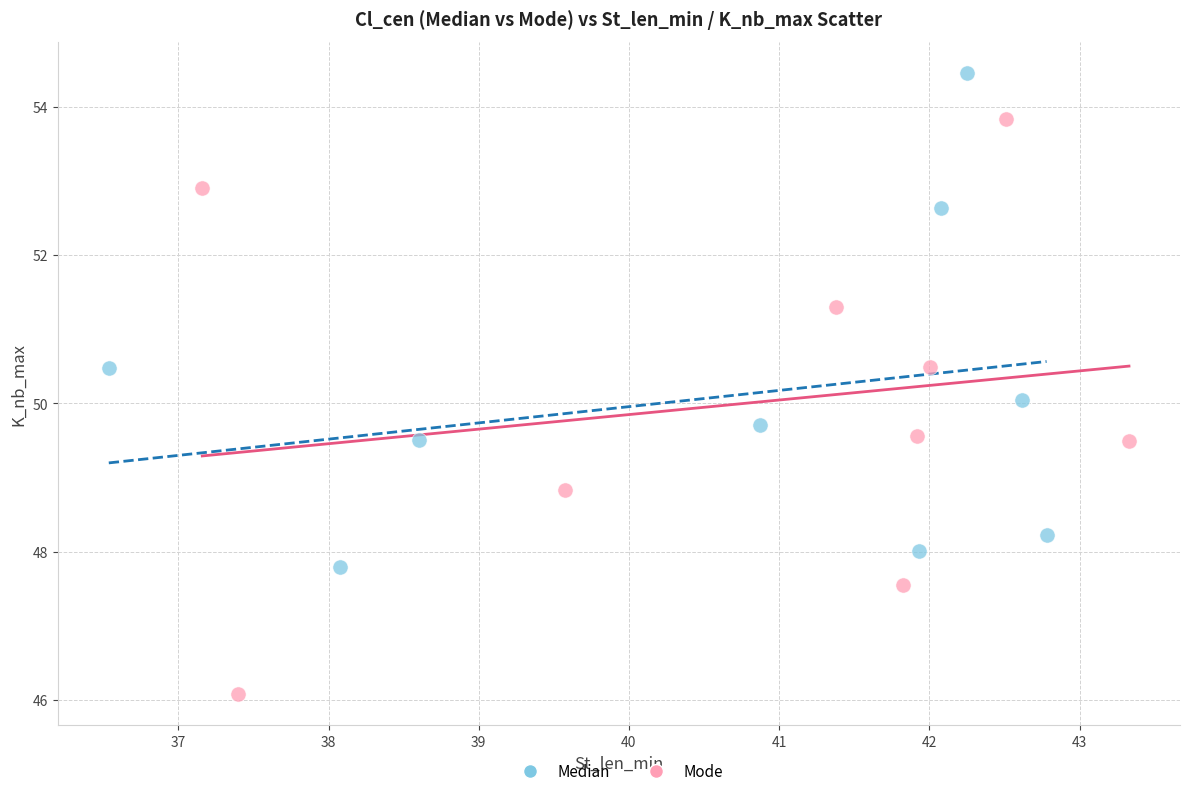

What are all the series names shown in the legend?

Median, Mode